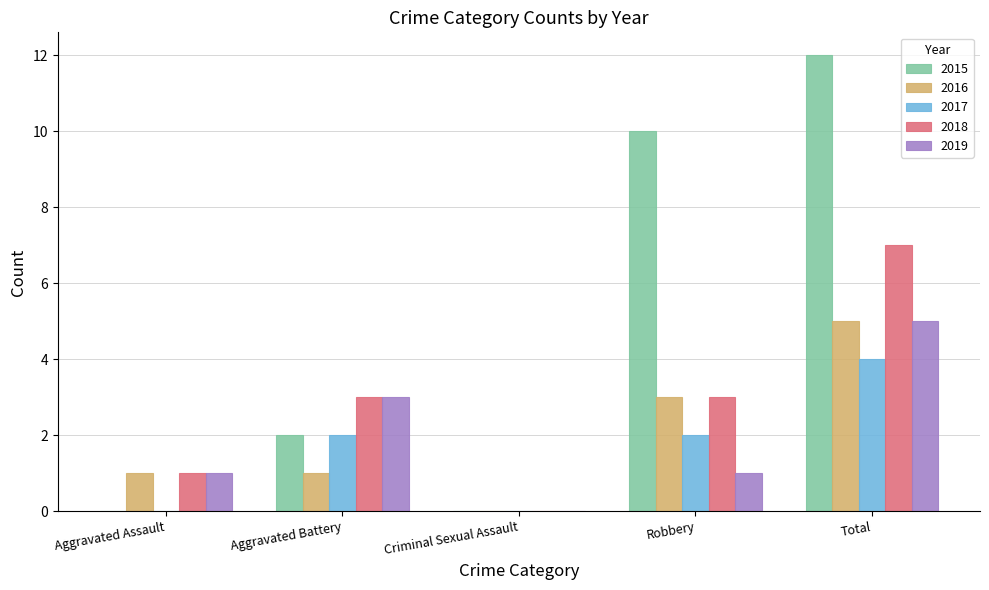

Count the number of data series in this chart.

5